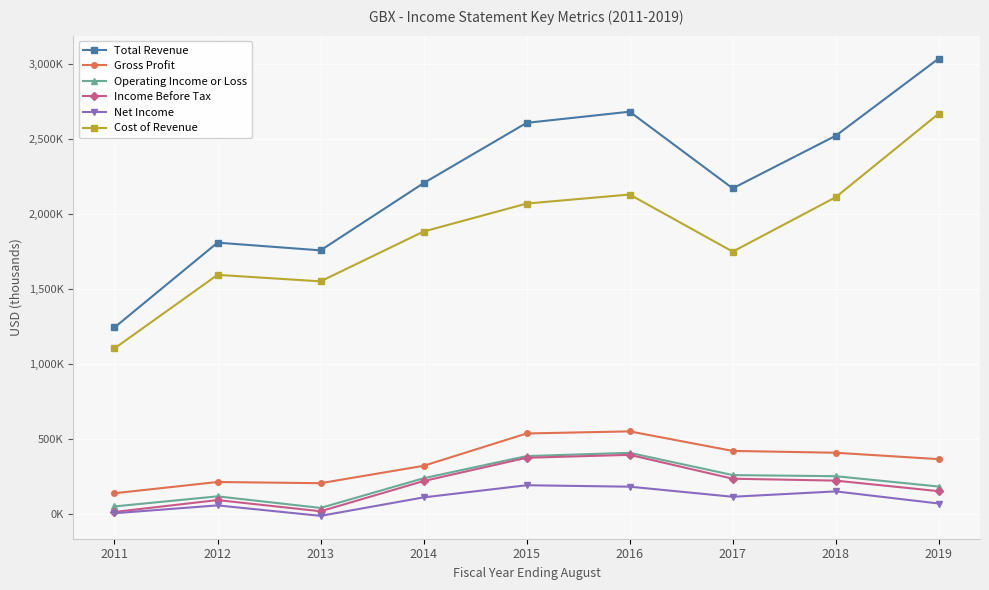

True or false: Income Before Tax and Operating Income or Loss cross at least once.

False